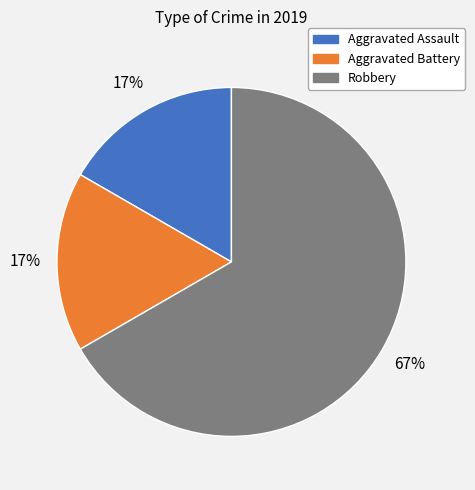

How many segments does this pie chart have?

3